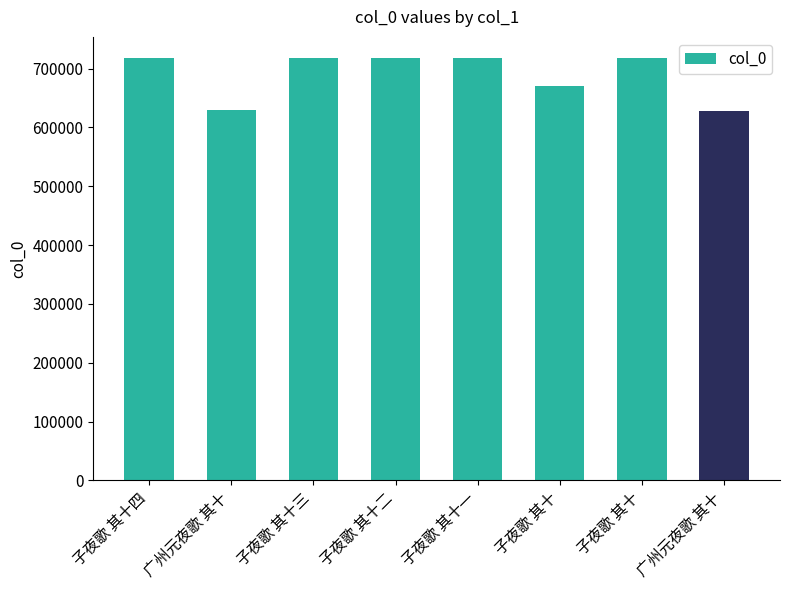

How many bars are there in total?

8